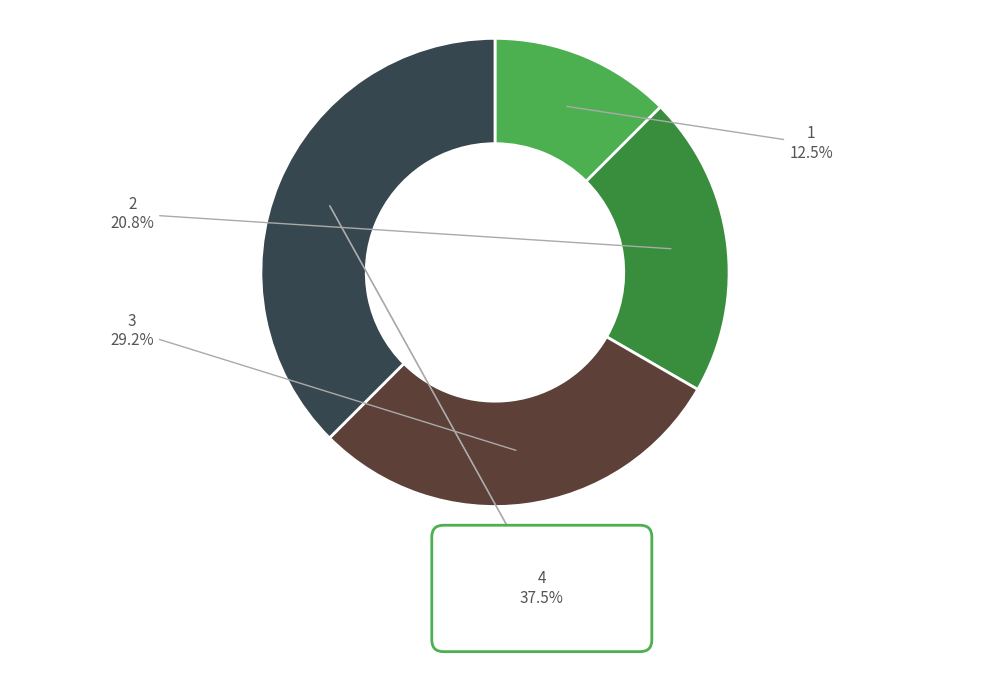

Does any single category account for the majority?

No